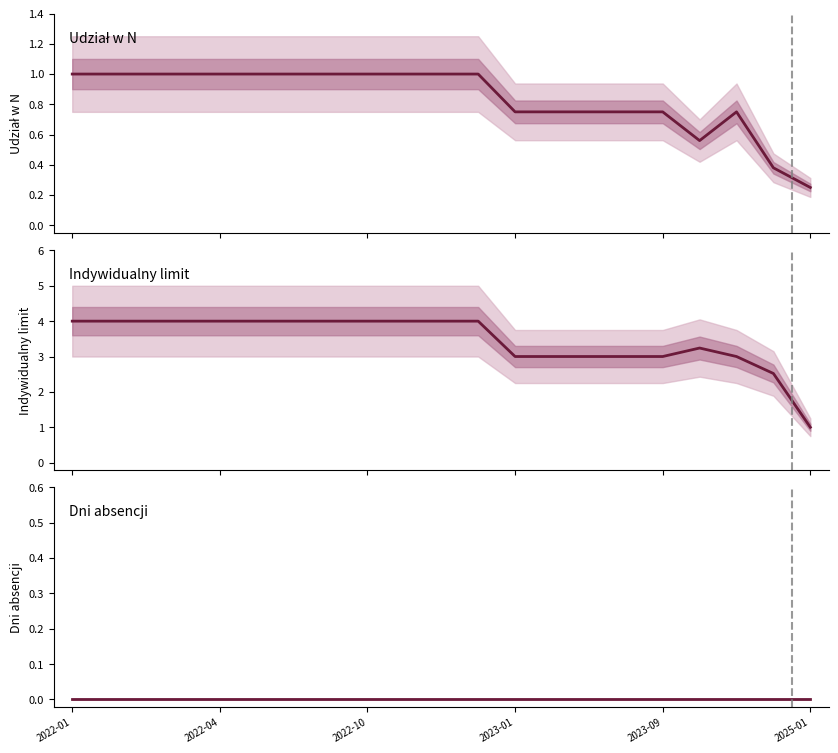

Reading left to right, what are all the values shown in this chart?

Udział w N: 1.0	1.0	1.0	1.0	1.0	1.0	1.0	1.0	1.0	1.0	1.0	1.0	0.8	0.8	0.8	0.8	0.8	0.6	0.8	0.4	0.2
Indywidualny limit: 4.0	4.0	4.0	4.0	4.0	4.0	4.0	4.0	4.0	4.0	4.0	4.0	3.0	3.0	3.0	3.0	3.0	3.2	3.0	2.5	1.0
Dni absencji: 0.0	0.0	0.0	0.0	0.0	0.0	0.0	0.0	0.0	0.0	0.0	0.0	0.0	0.0	0.0	0.0	0.0	0.0	0.0	0.0	0.0